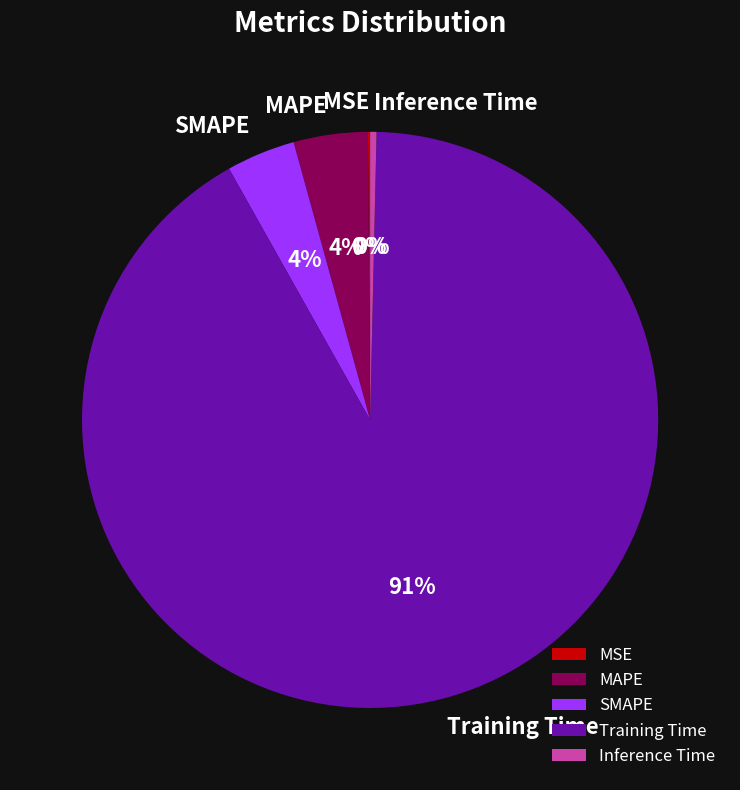

What is the largest slice in the pie chart?

Training Time